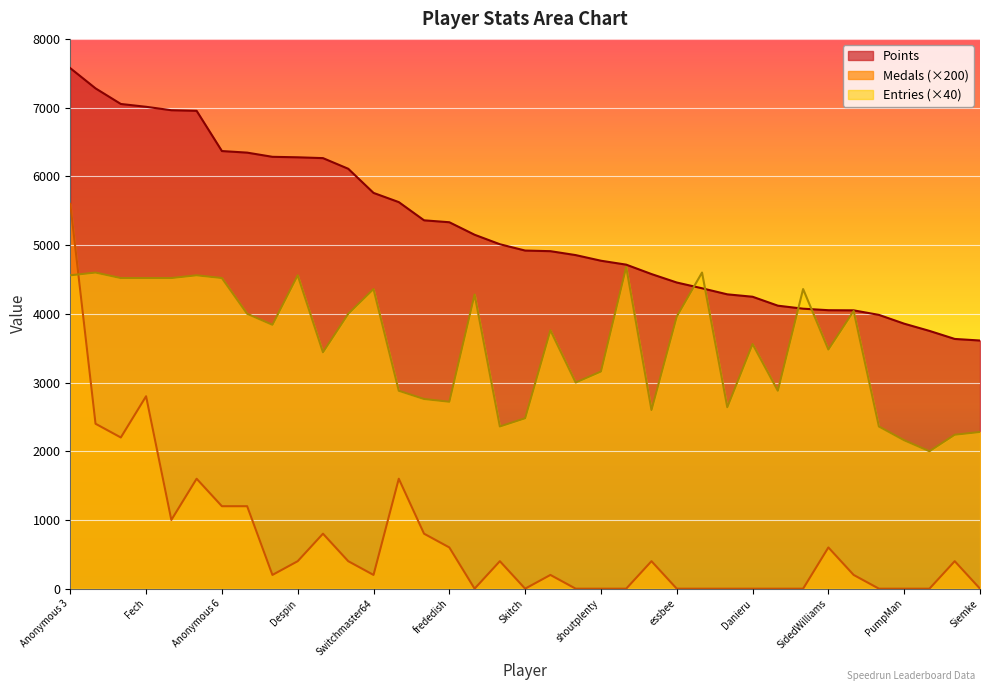

At how many categories does at least one series exceed 2035?

37